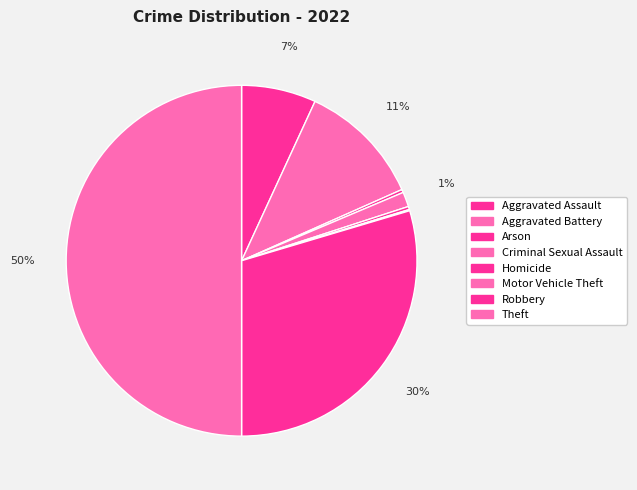

Is Robbery the majority of the pie?

No